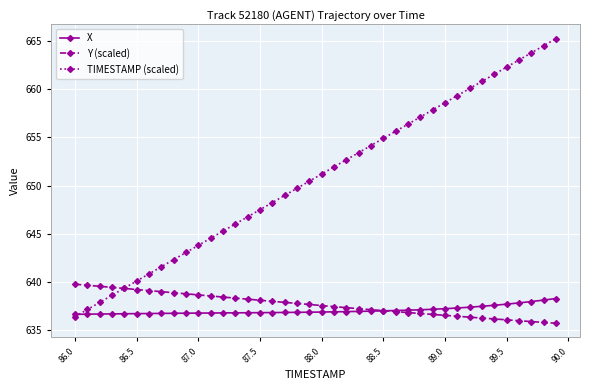

What is the smallest value displayed?

635.7